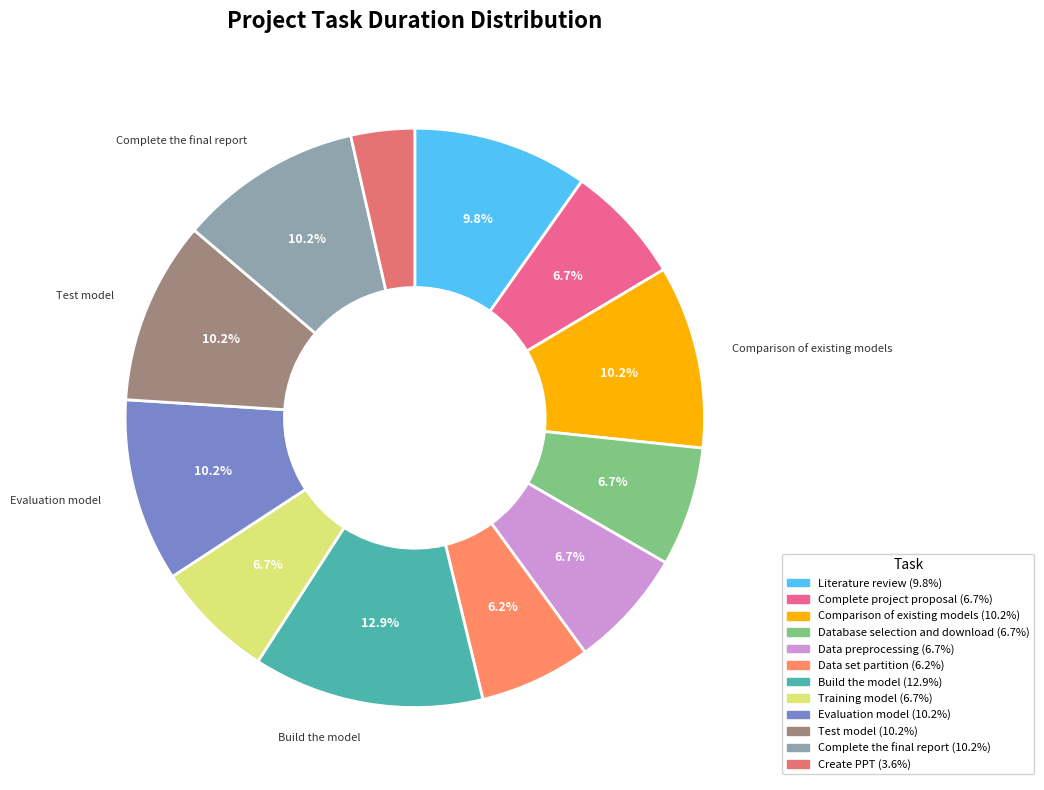

Combined, do Data preprocessing and Complete project proposal account for over 50%?

No